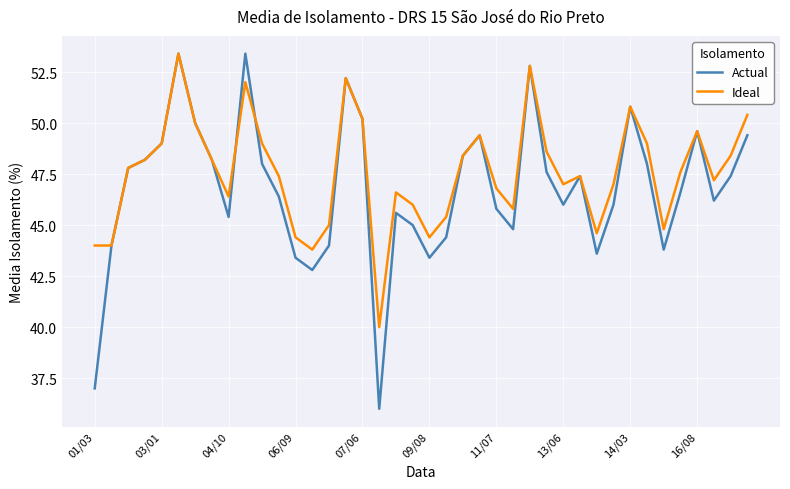

What is the maximum value shown in the chart?

53.4